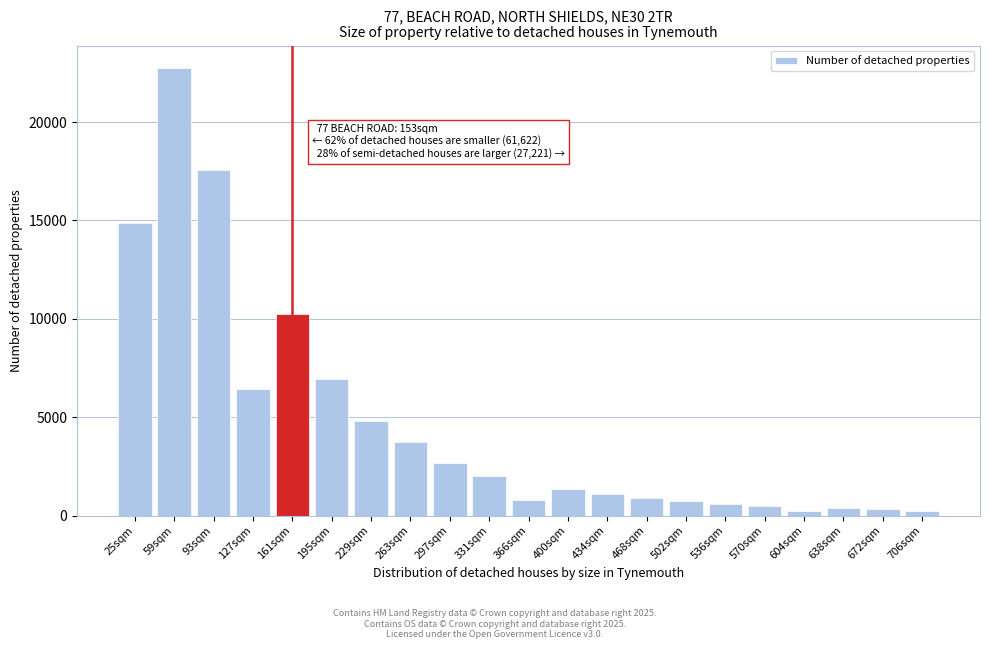

Which label corresponds to the largest value in the chart?

59sqm